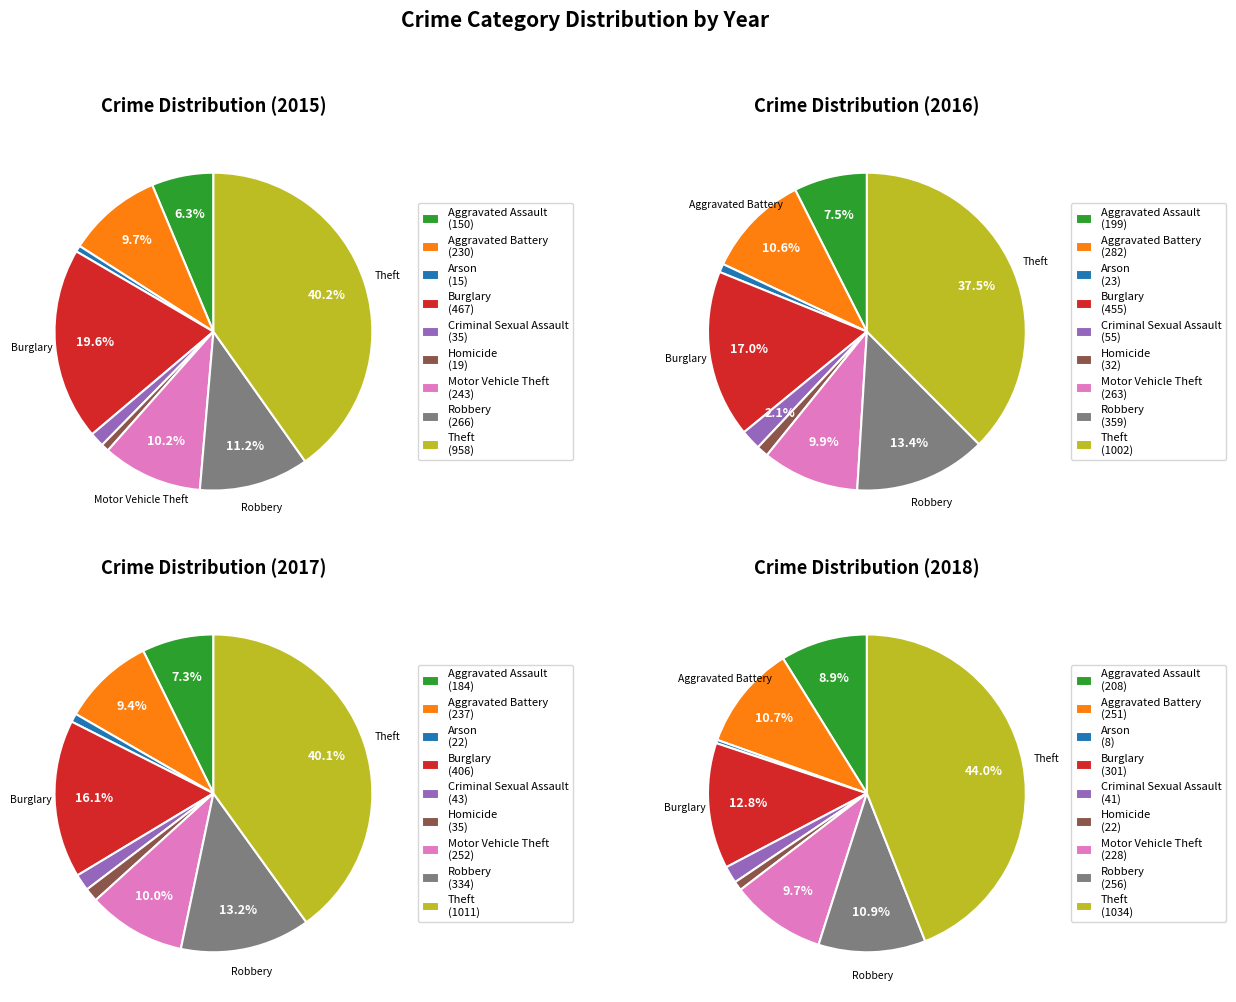

To the nearest percent, what percentage of the pie is Theft?

38%